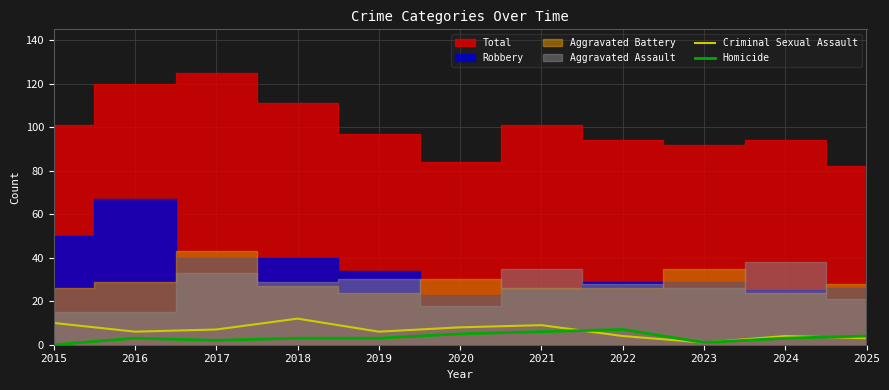

How many times do Homicide and Criminal Sexual Assault cross each other?

2